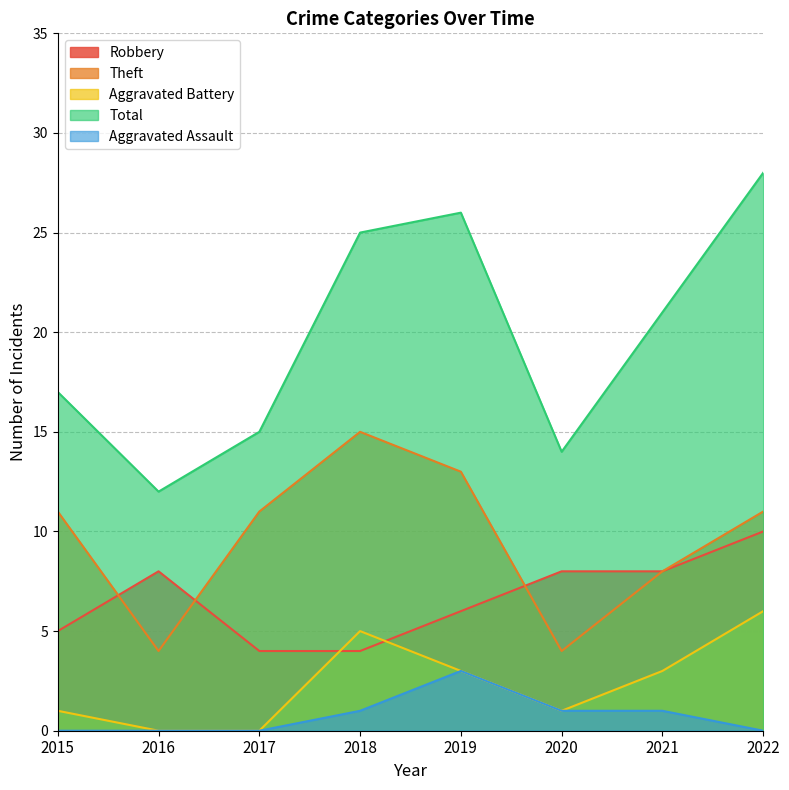

What are all the series names shown in the legend?

Robbery, Theft, Aggravated Battery, Total, Aggravated Assault